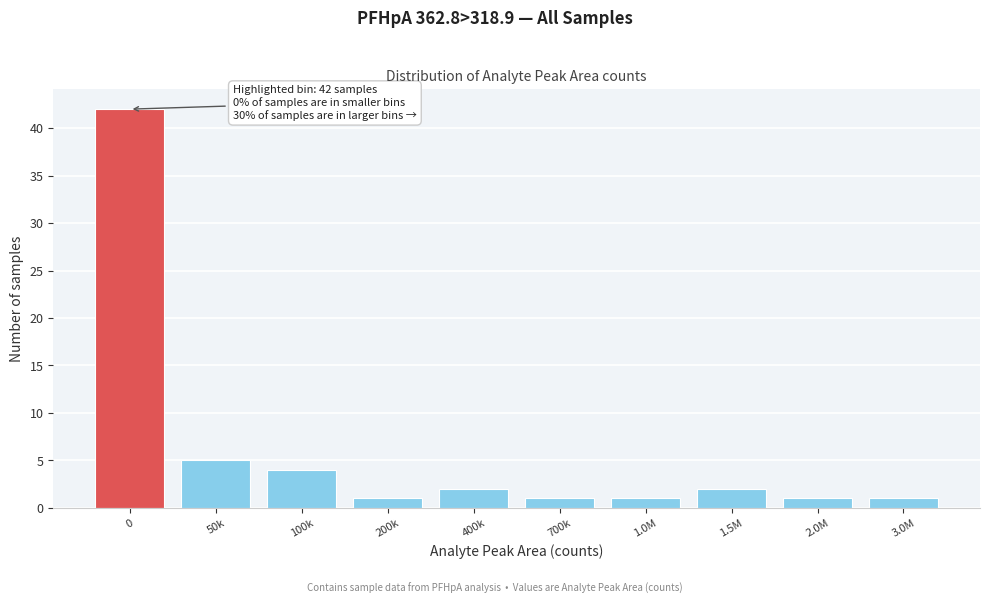

Reading left to right, what are all the values shown in this chart?

42	5	4	1	2	1	1	2	1	1